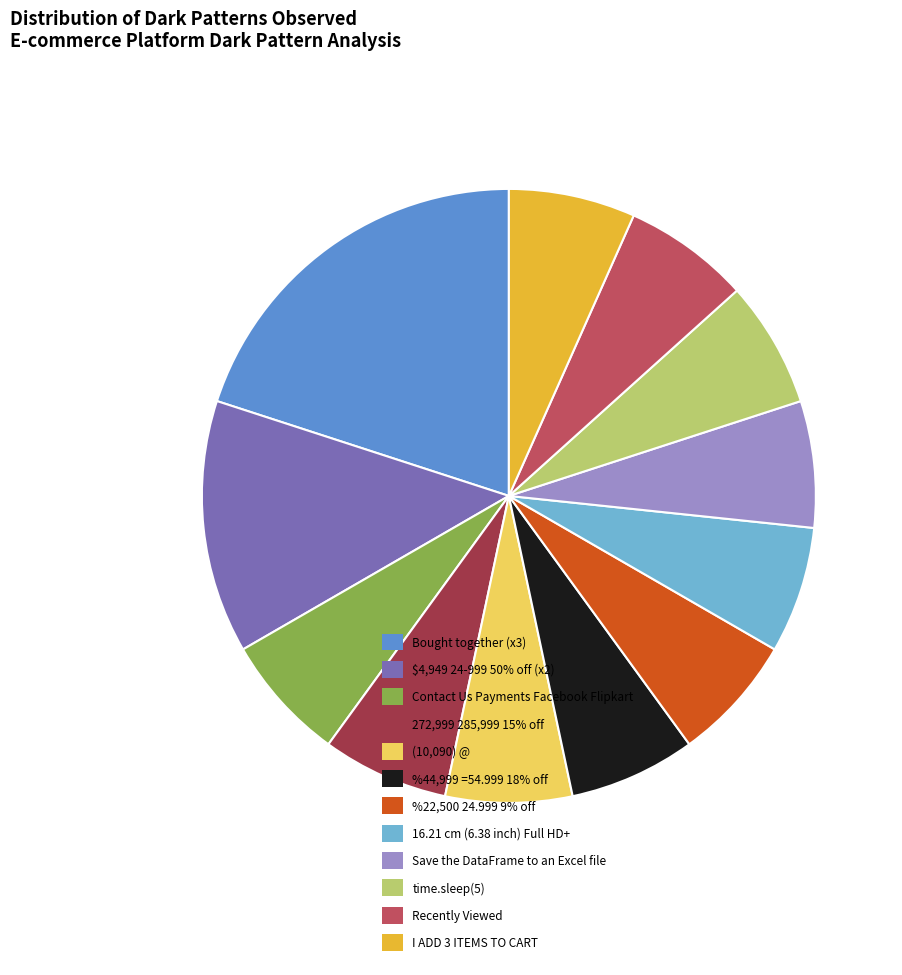

Is there a majority slice in this chart?

No